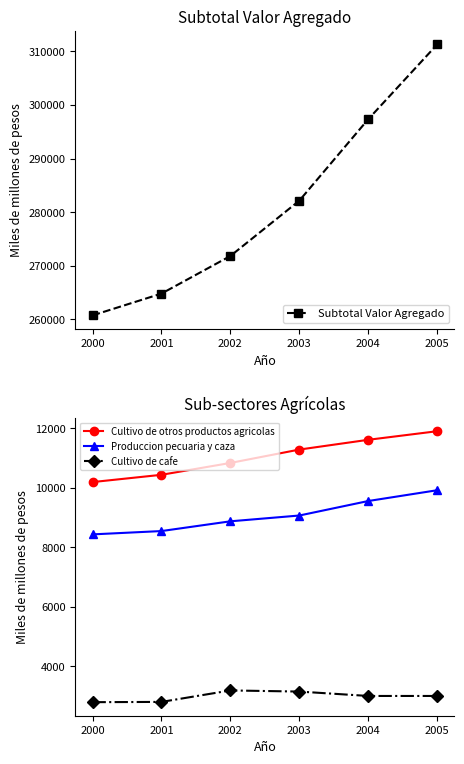

How many data points in Cultivo de otros productos agricolas are above 11287?

2